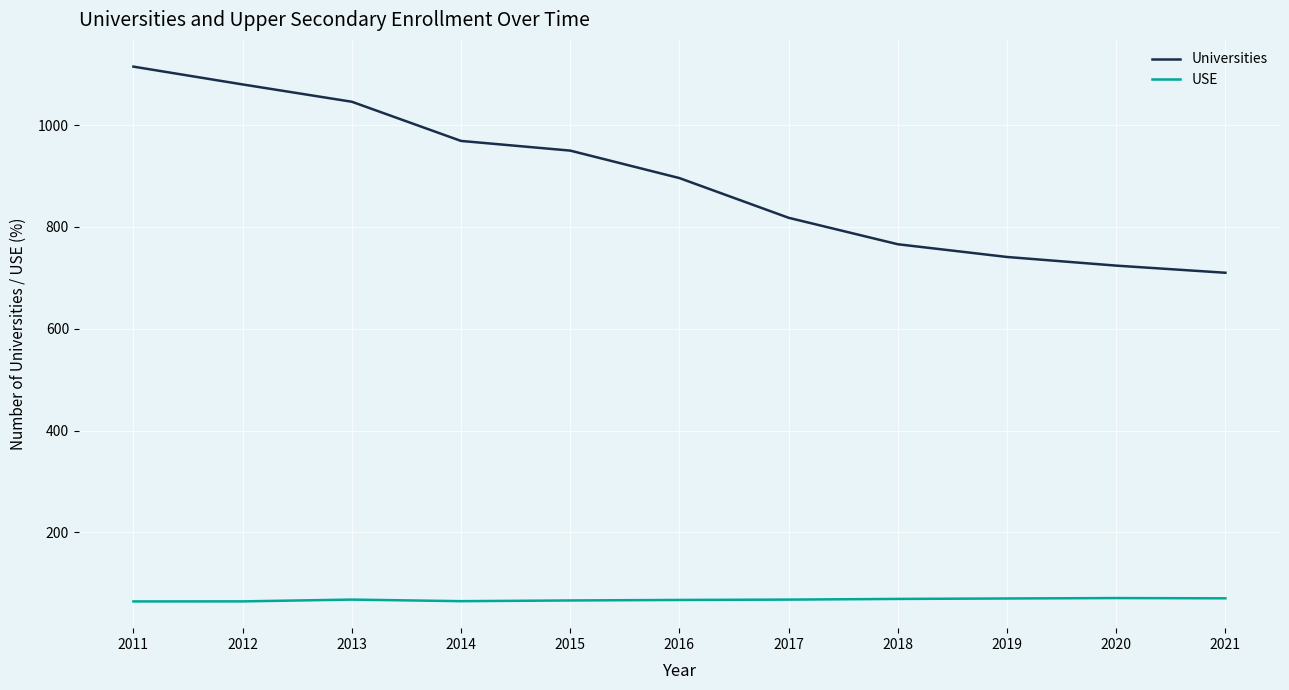

True or false: Universities and USE cross at least once.

False